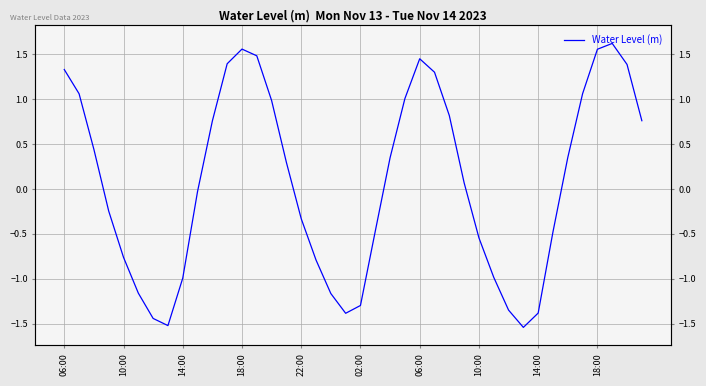

What is the value of the 2nd point from the left?

1.1